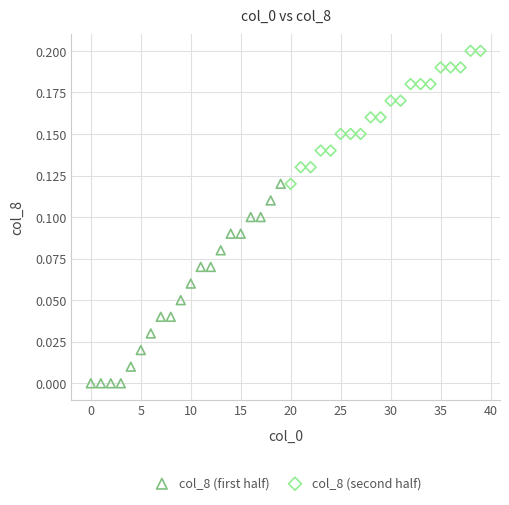

Which series reaches the maximum Y coordinate?

col_8 (second half)